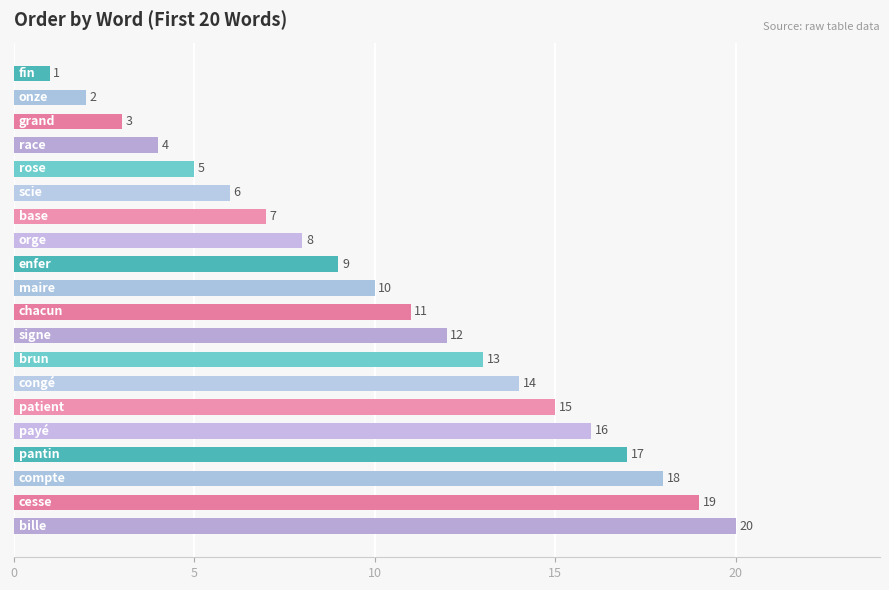

What is the maximum value shown in the chart?

20